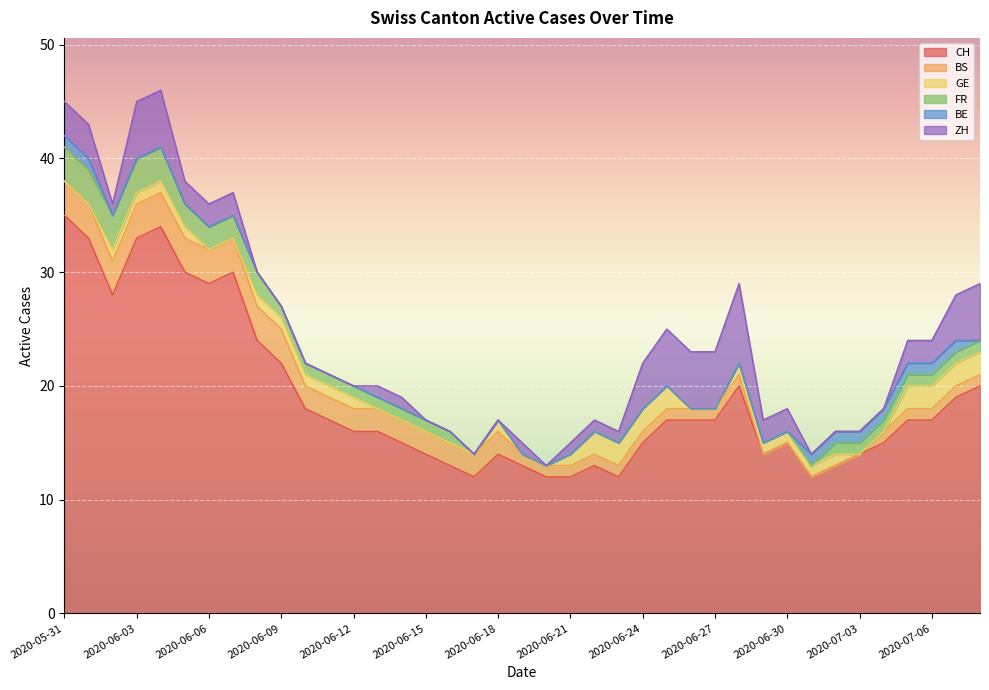

What are all the series names shown in the legend?

CH, BS, GE, FR, BE, ZH